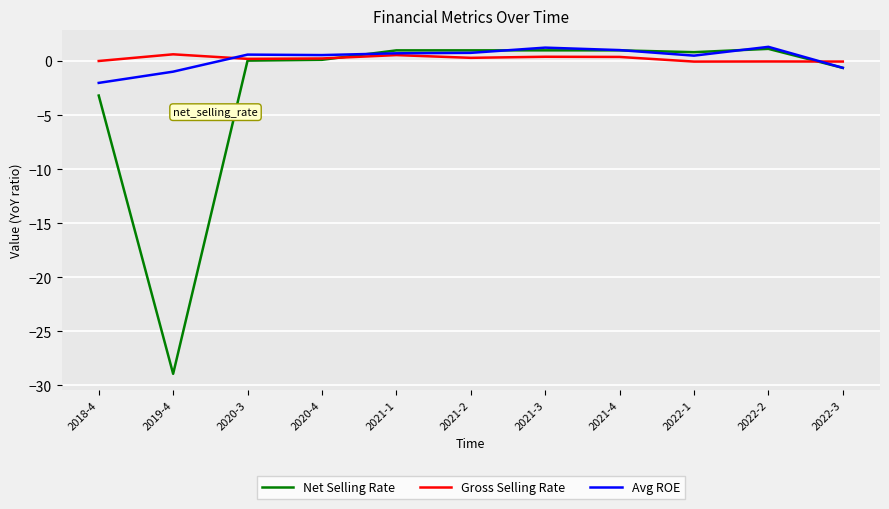

True or false: Gross Selling Rate and Avg ROE intersect in this chart.

True